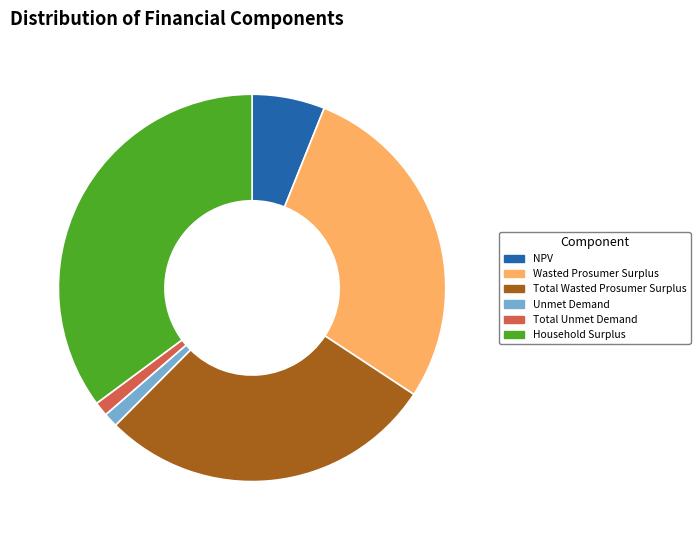

What is the ratio of the value at Unmet Demand to the value at Total Unmet Demand?

1.0